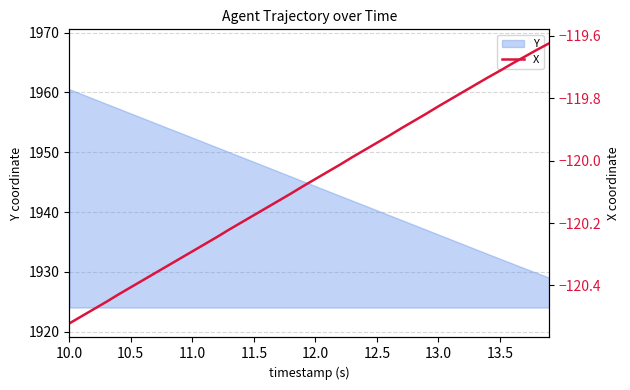

What is the lowest value of the Y series?

1929.1